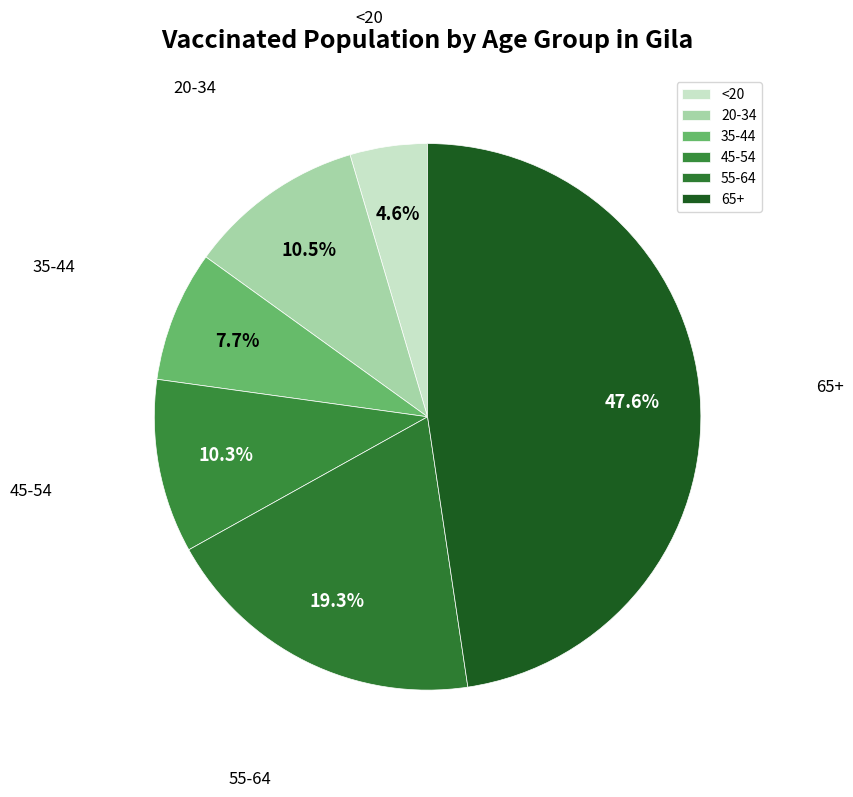

True or false: 20-34 accounts for 2% of the total.

False